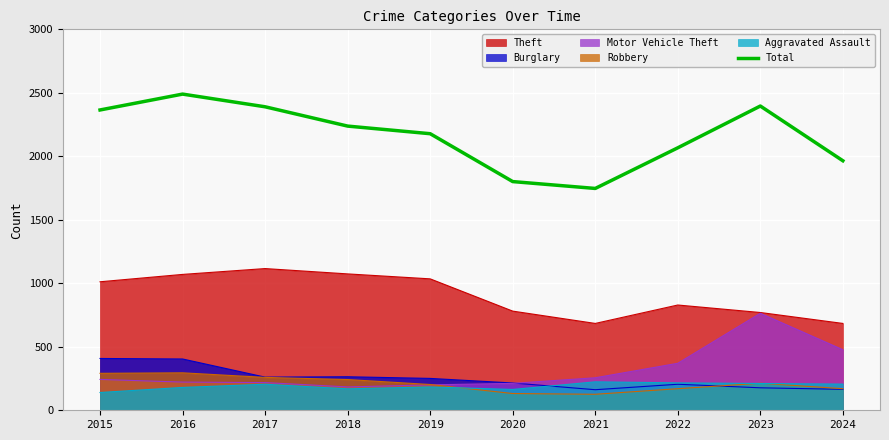

Count the number of categories in the chart.

10